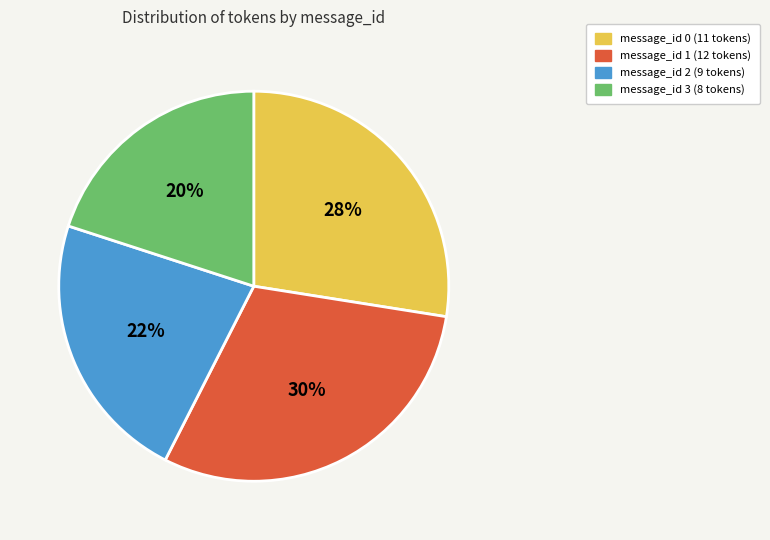

To the nearest percent, what is the average slice percentage?

25%